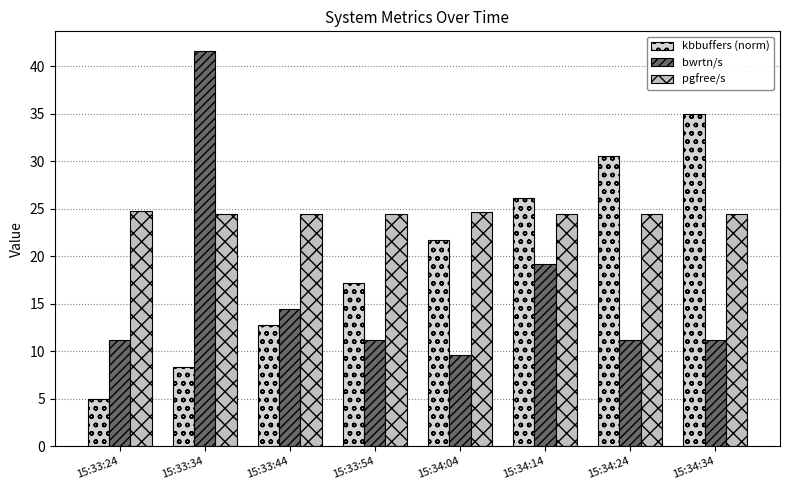

Between 15:33:24 and 15:33:34, which is larger?

15:33:34